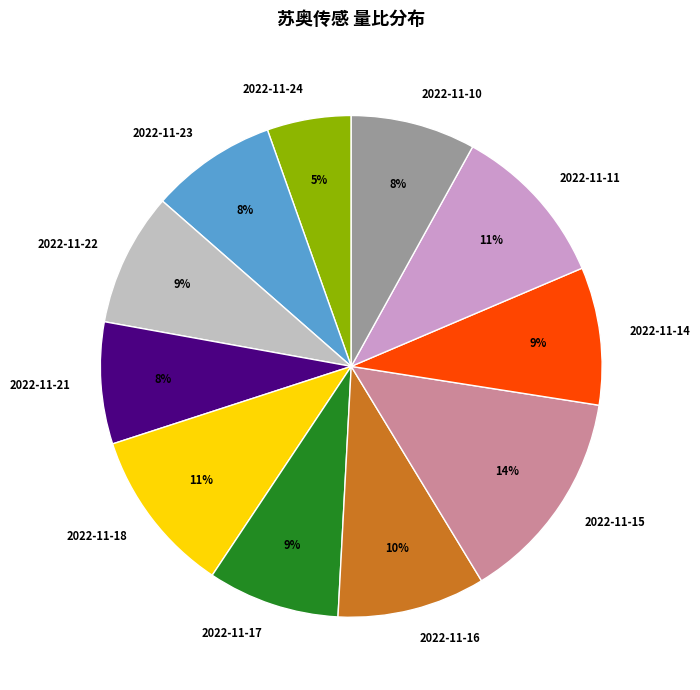

To the nearest percent, what percentage of the pie is 2022-11-18?

11%